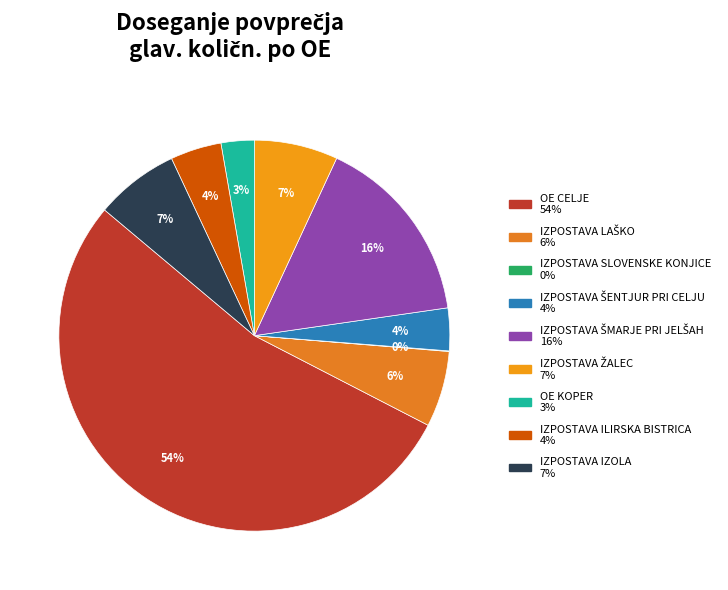

Is there a majority slice in this chart?

Yes